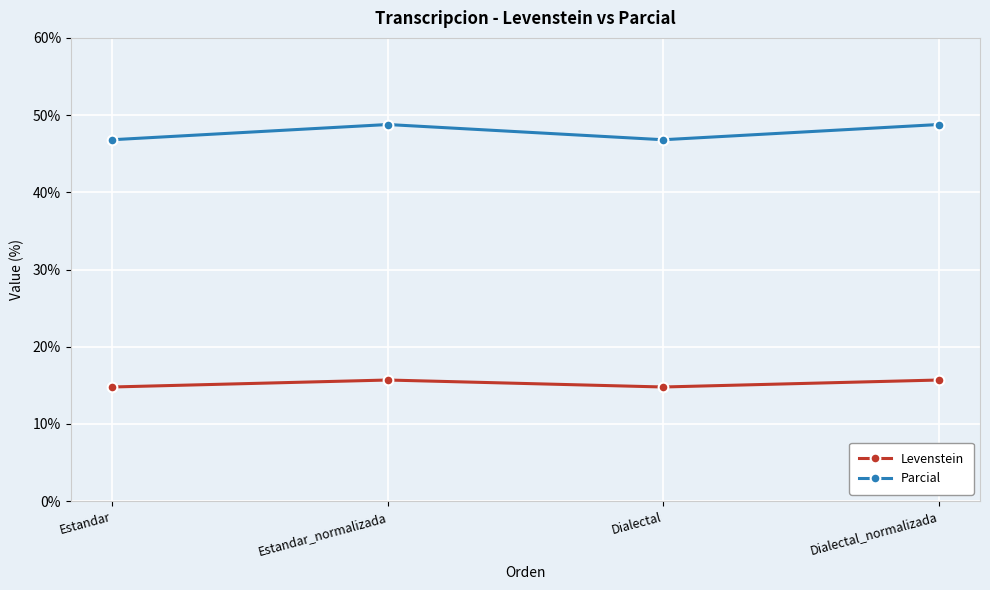

True or false: Levenstein and Parcial cross at least once.

False